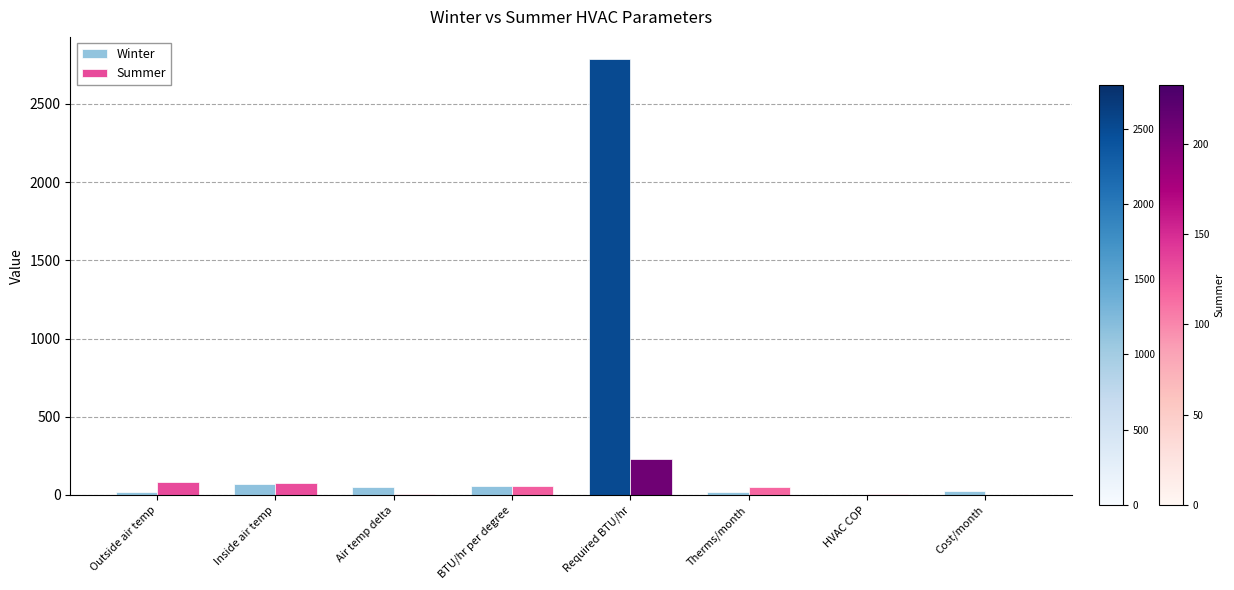

Which series has the largest total across all categories?

Winter